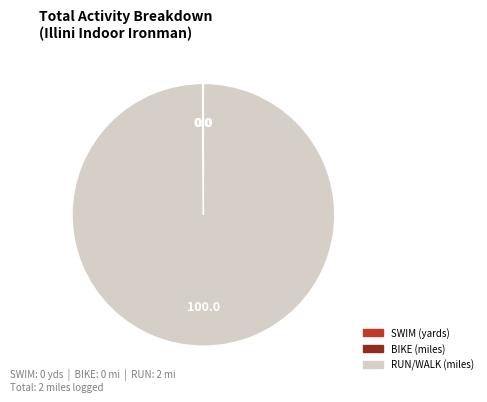

Which category has the biggest portion of the pie?

RUN/WALK (miles)